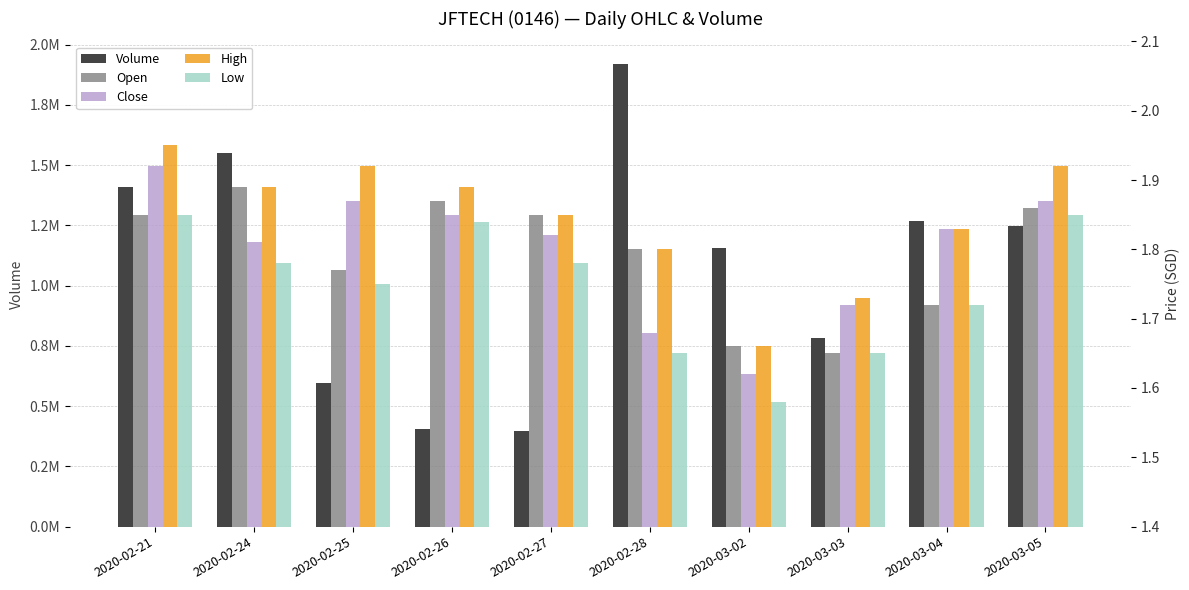

What is the difference between the second highest and minimum values in the Volume series?

1152300.0